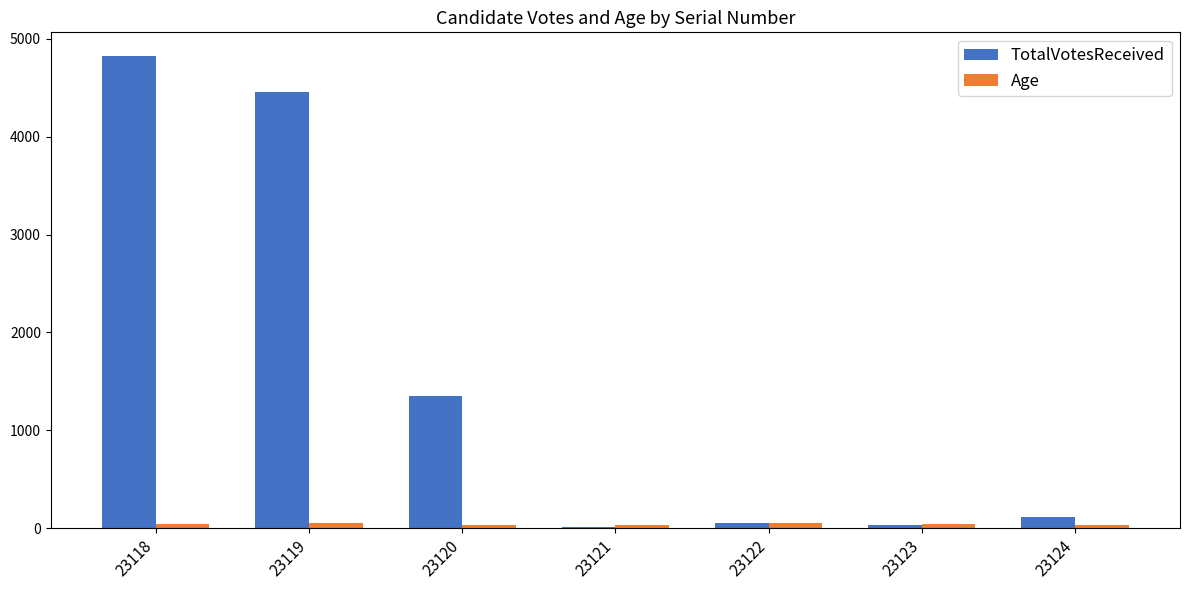

What is the sum of all Age values?

298